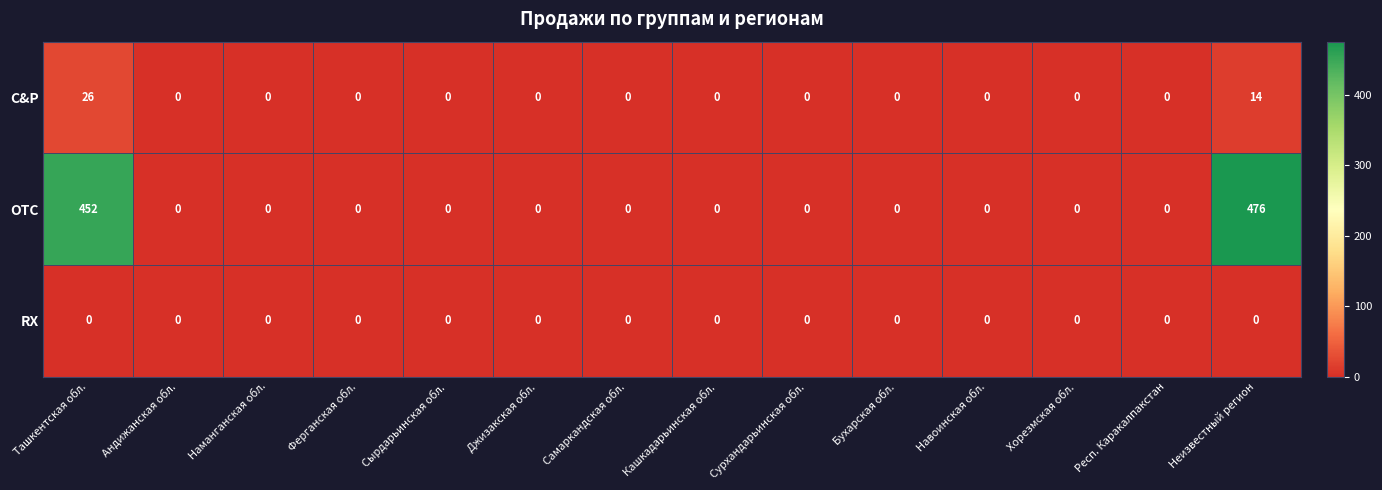

How many categories are shown in the chart?

14